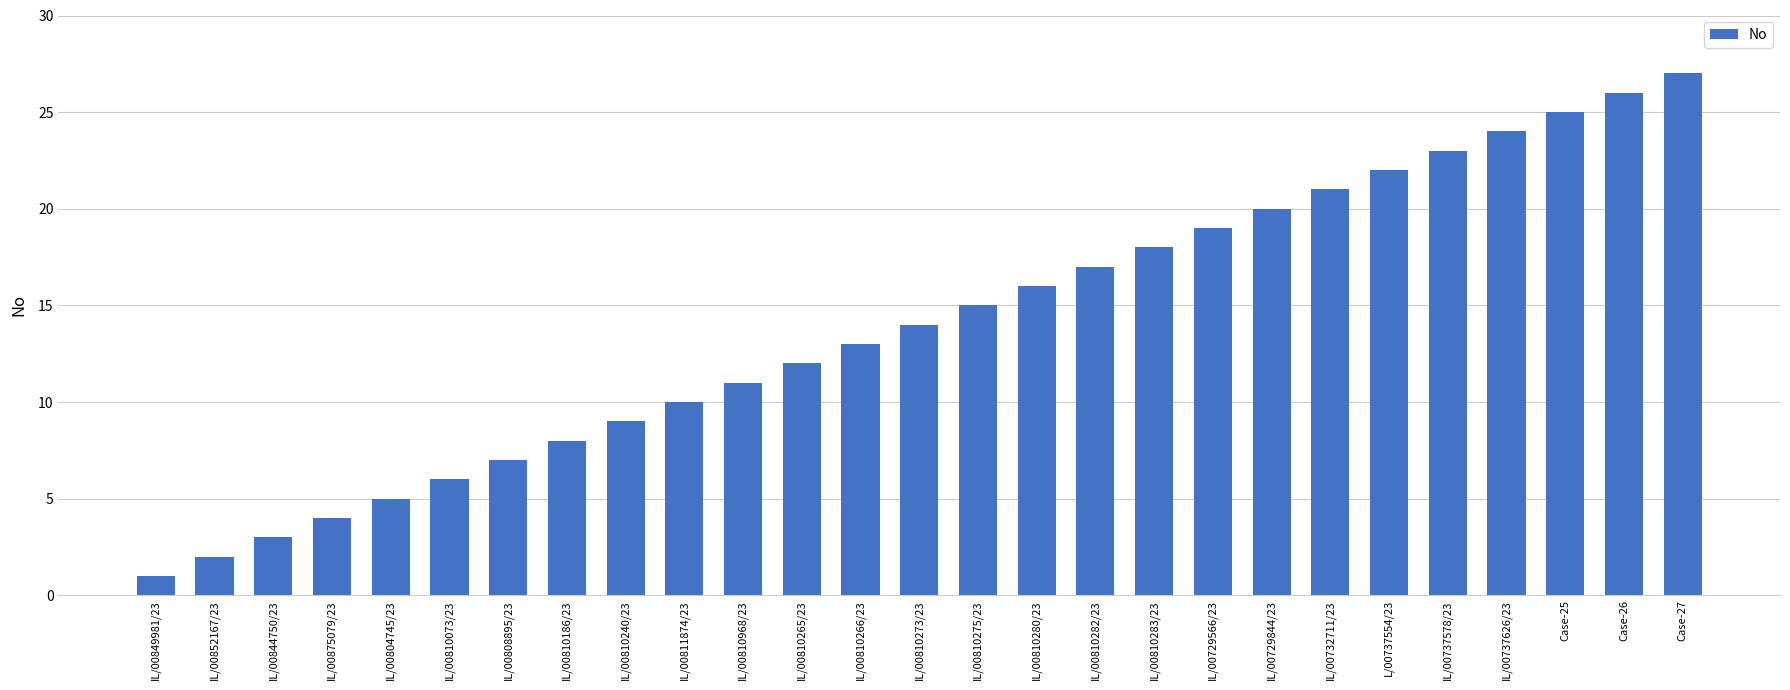

Reading left to right, extract all data points from this chart.

IL/00849981/23=1	IL/00852167/23=2	IL/00844750/23=3	IL/00875079/23=4	IL/00804745/23=5	IL/00810073/23=6	IL/00808895/23=7	IL/00810186/23=8	IL/00810240/23=9	IL/00811874/23=10	IL/00810968/23=11	IL/00810265/23=12	IL/00810266/23=13	IL/00810273/23=14	IL/00810275/23=15	IL/00810280/23=16	IL/00810282/23=17	IL/00810283/23=18	IL/00729566/23=19	IL/00729844/23=20	IL/00732711/23=21	L/00737554/23=22	IL/00737578/23=23	IL/00737626/23=24	Case-25=25	Case-26=26	Case-27=27